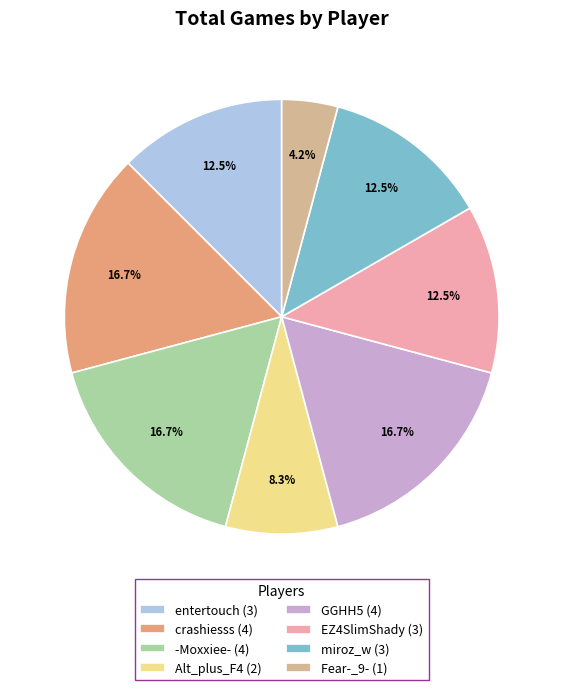

How many slices are in this pie chart?

8